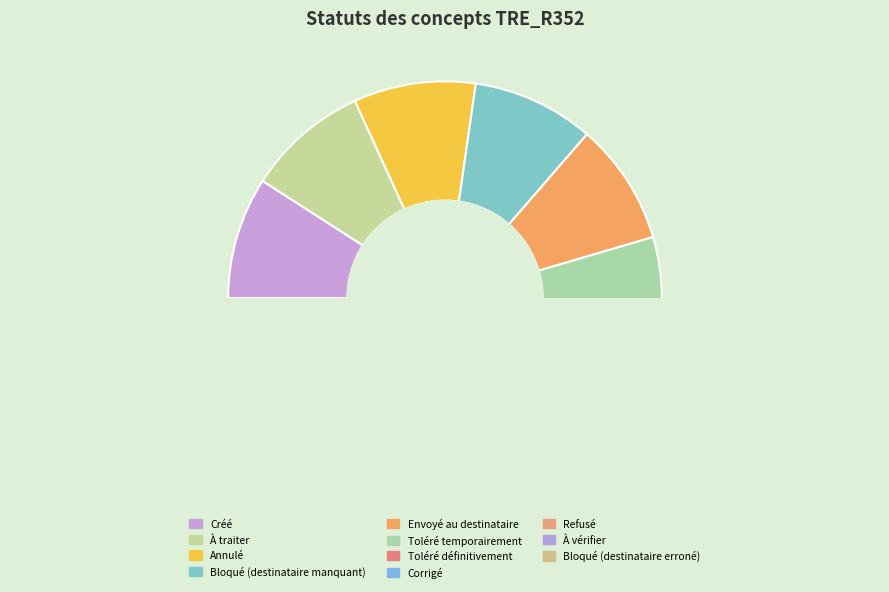

What is the change in value from Bloqué (destinataire manquant) to Refusé?

+5